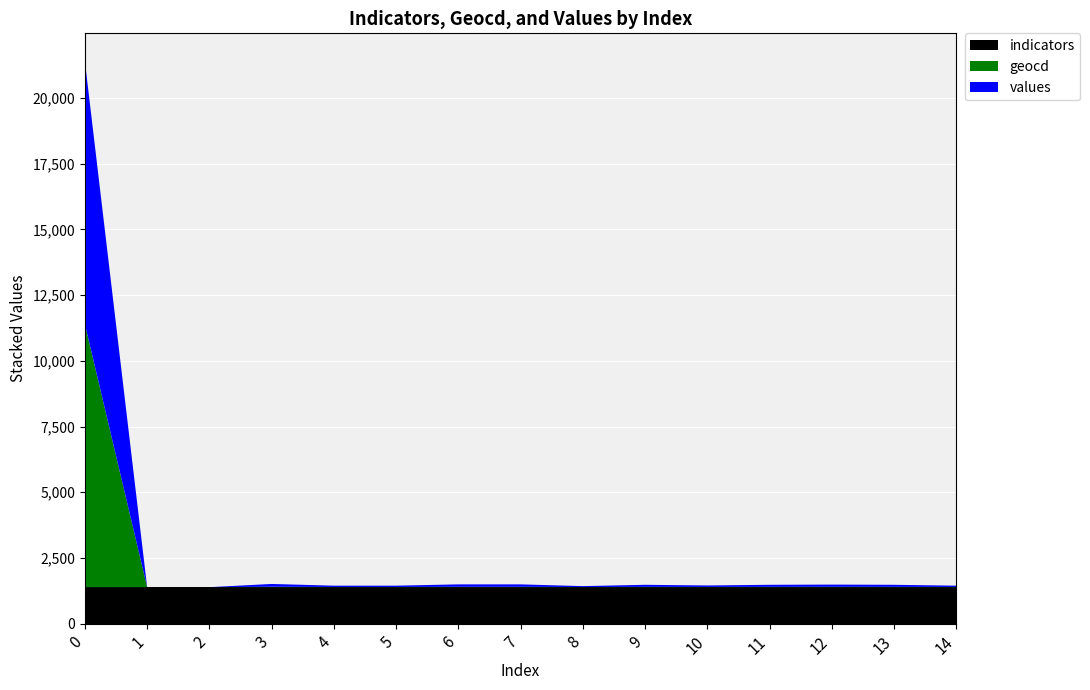

Reading left to right, what are all the values shown in this chart?

indicators: 1389	1389	1389	1389	1389	1389	1389	1389	1389	1389	1389	1389	1389	1389	1389
geocd: 10000	0	0	15	7	7	13	13	5	11	8	11	12	11	7
values: 10000	0	0	107	50	50	93	93	35	79	57	79	86	79	50